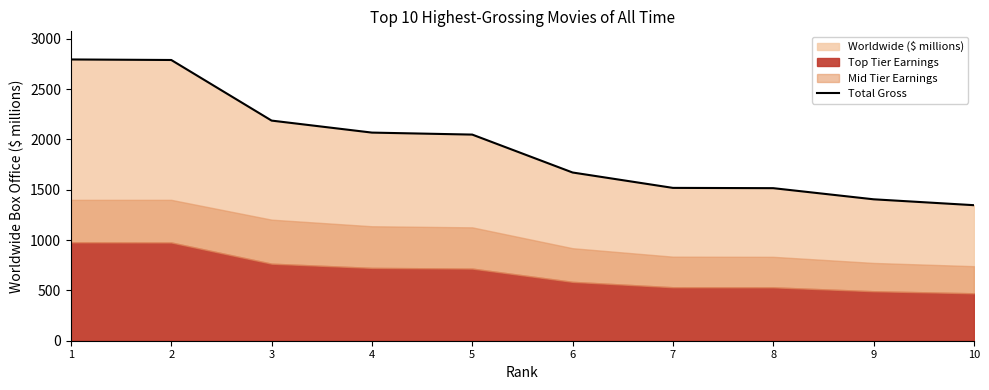

What is the change in value from 5 to 10?

-701.5